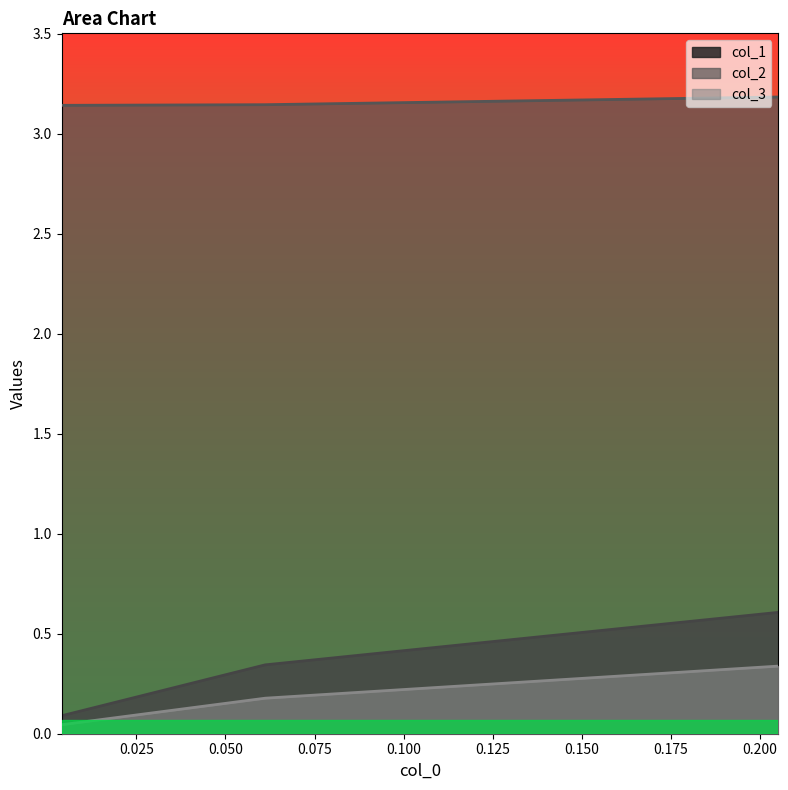

Read the col_3 value at 0.061135371179039555.

0.2